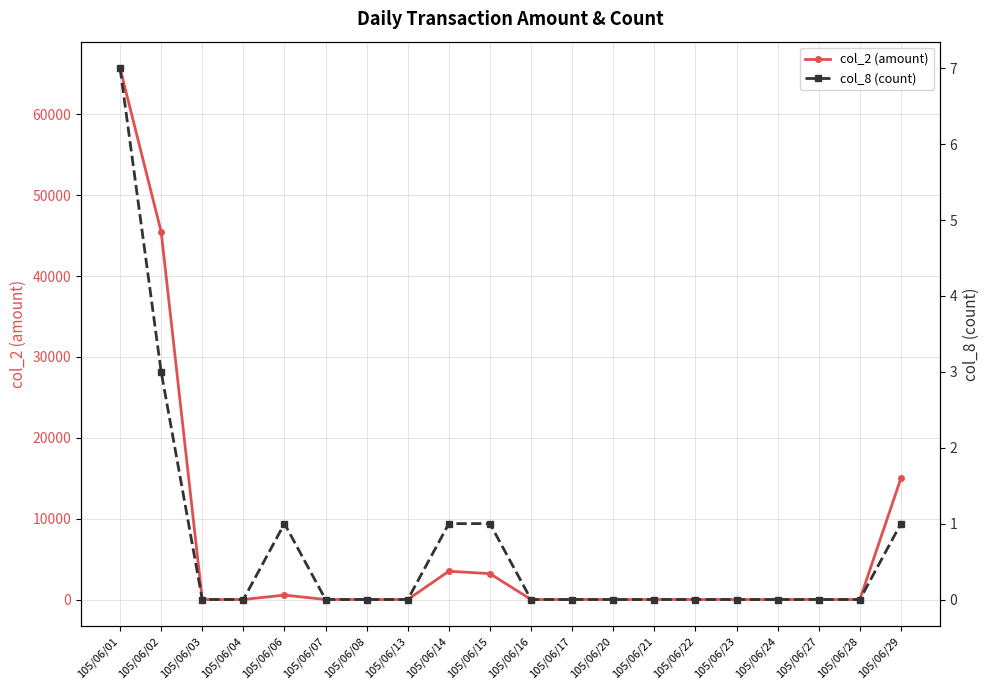

Rank the series by their average value, from lowest to highest.

col_8 (count), col_2 (amount)